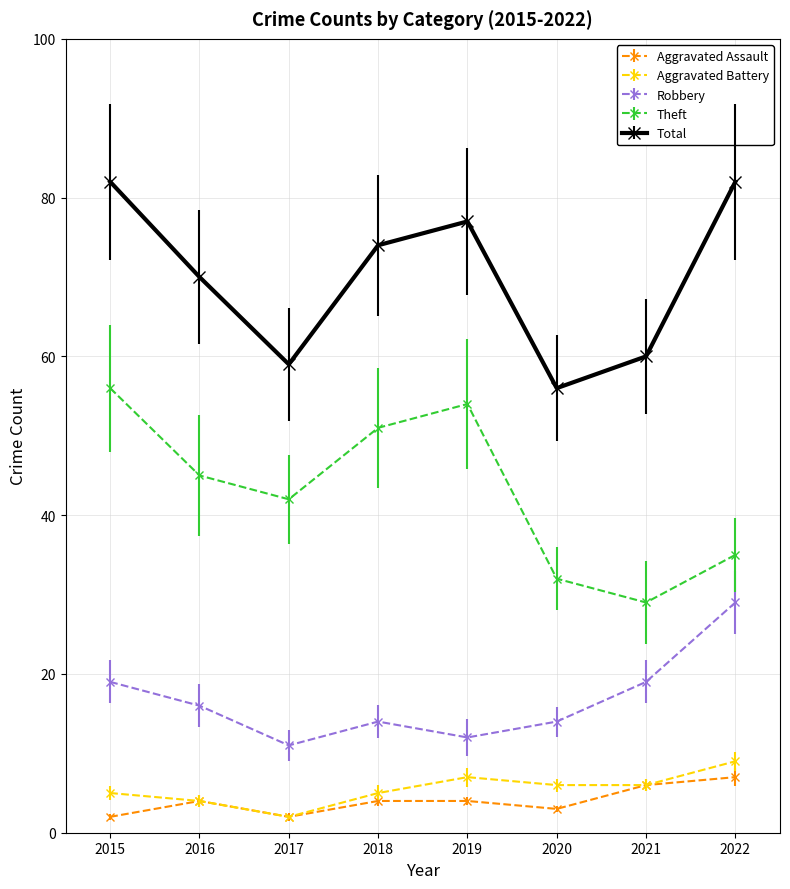

True or false: Theft has a value of 95 at 2015.

False